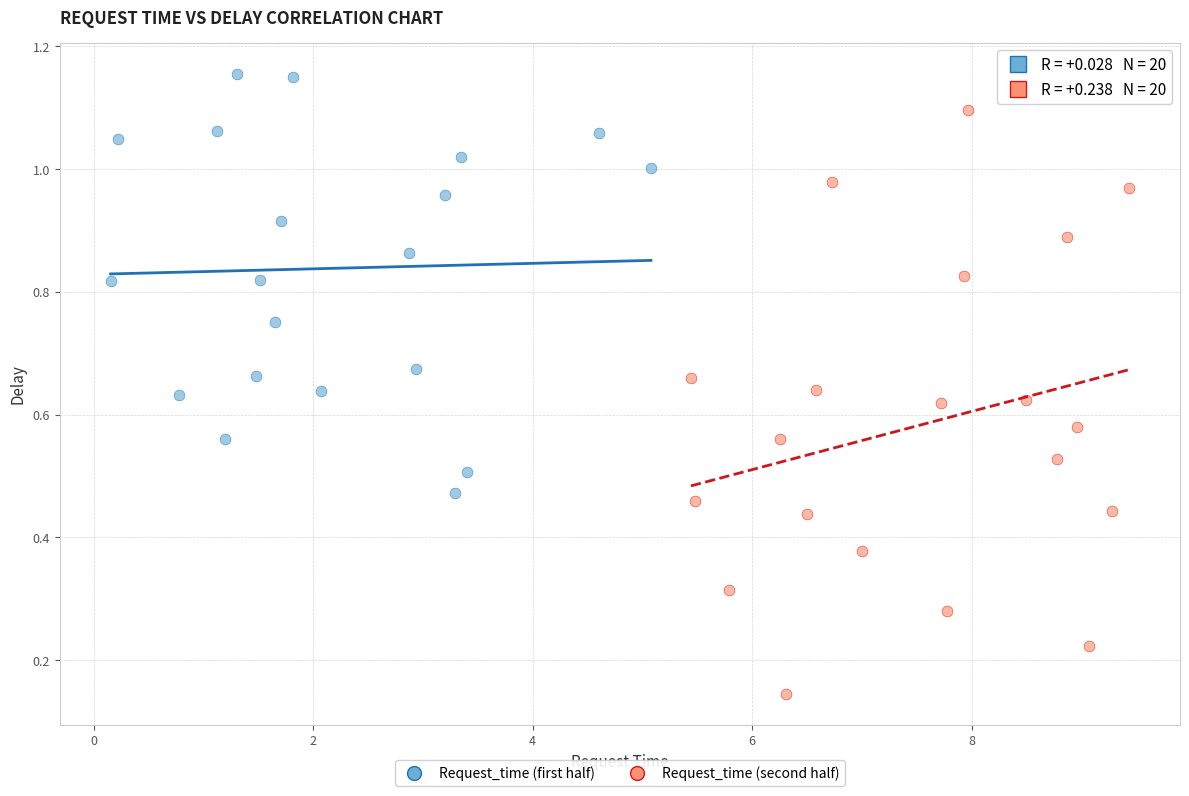

Which series has the largest Y range (max minus min)?

Request_time (second half)